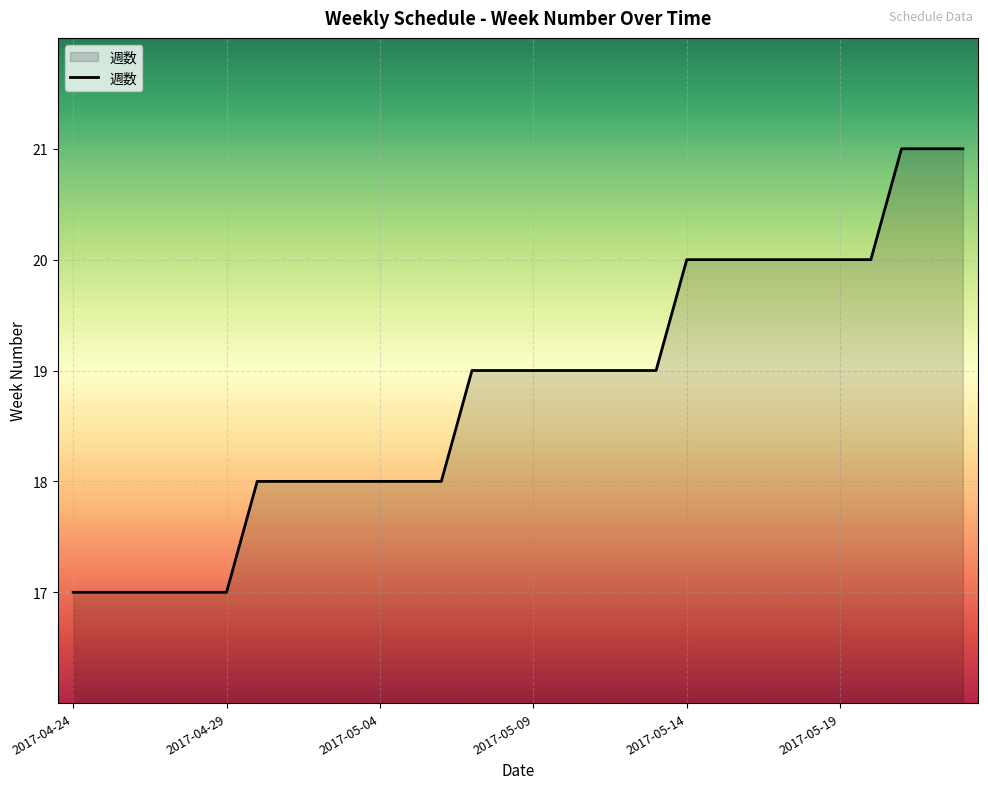

How many lines are shown in the chart?

1